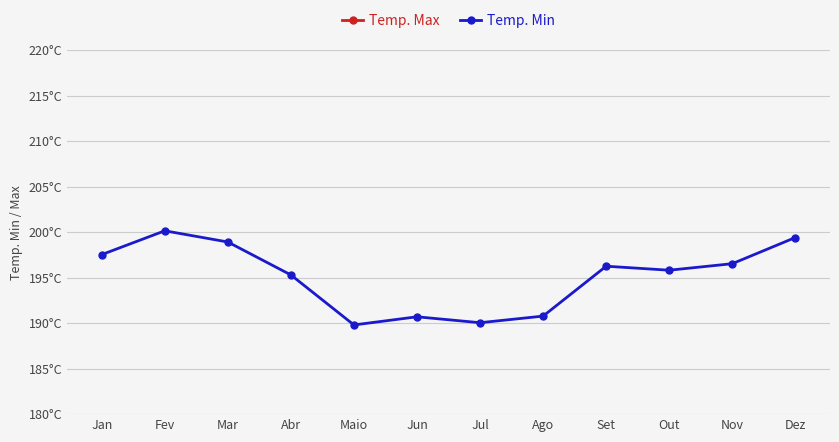

What position from the left is Fev?

2